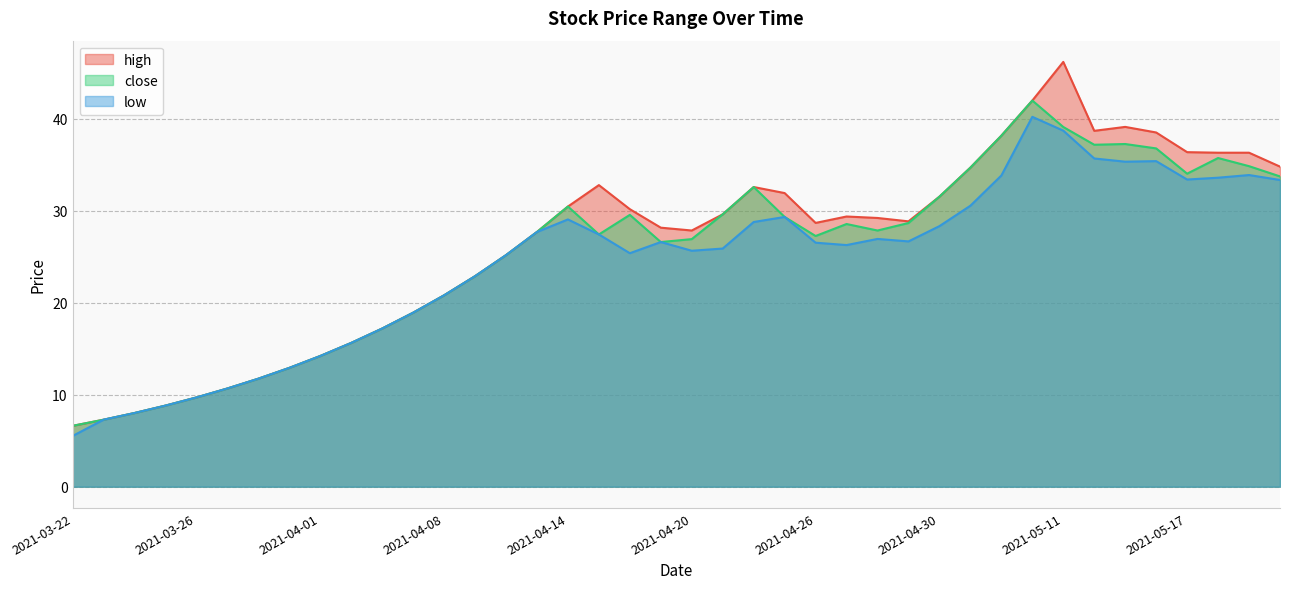

What is the sum of all high values?

1050.1